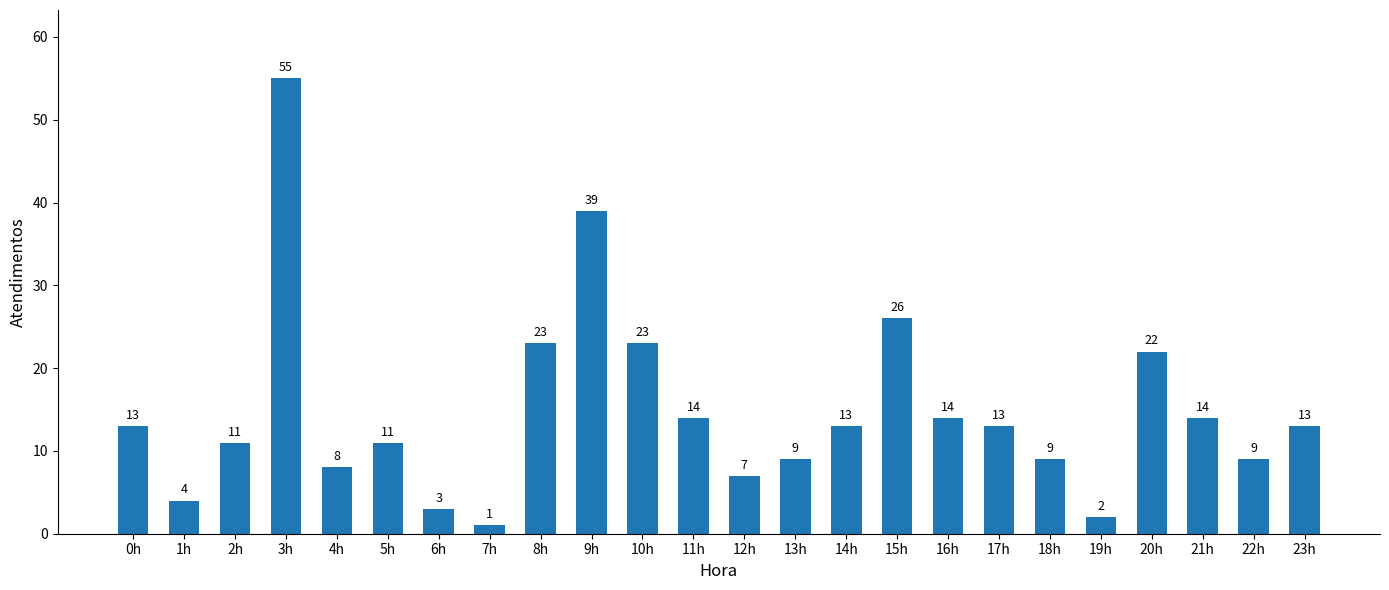

What is the difference between the second highest and second lowest values?

37